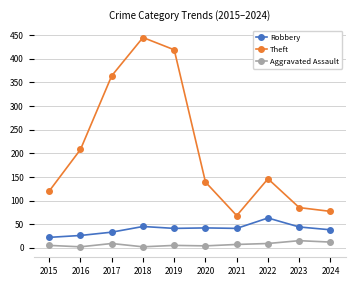

What are all the series names shown in the legend?

Robbery, Theft, Aggravated Assault